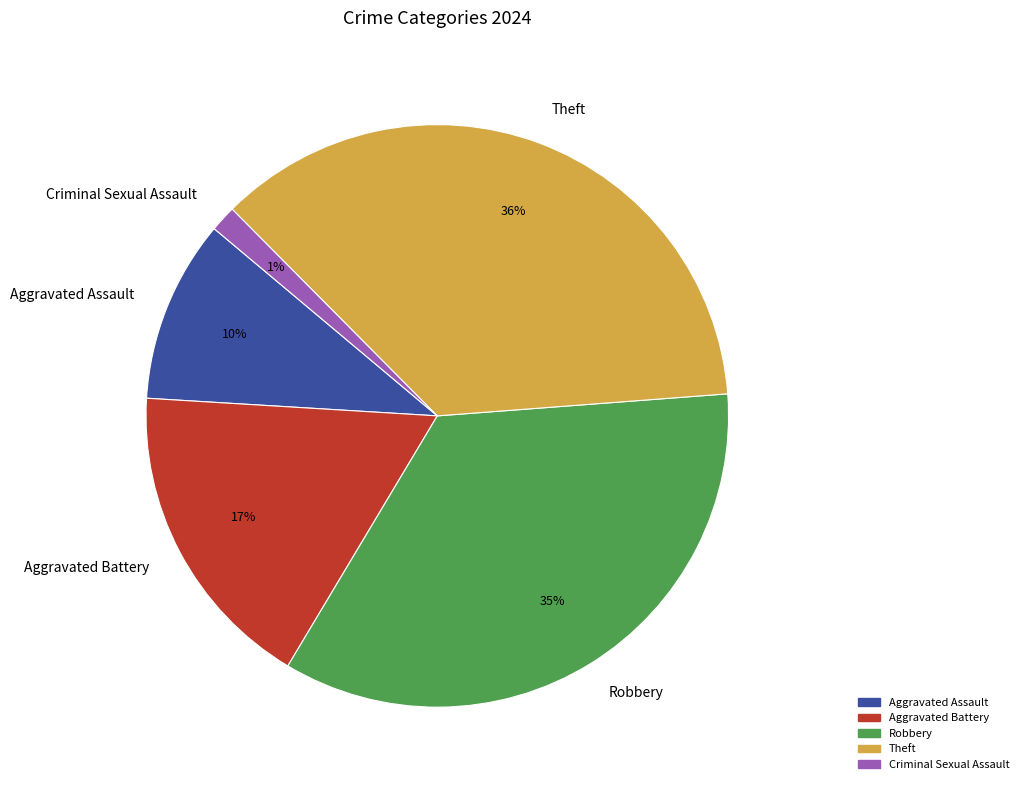

Do Aggravated Assault and Robbery together represent more than half of the pie?

No